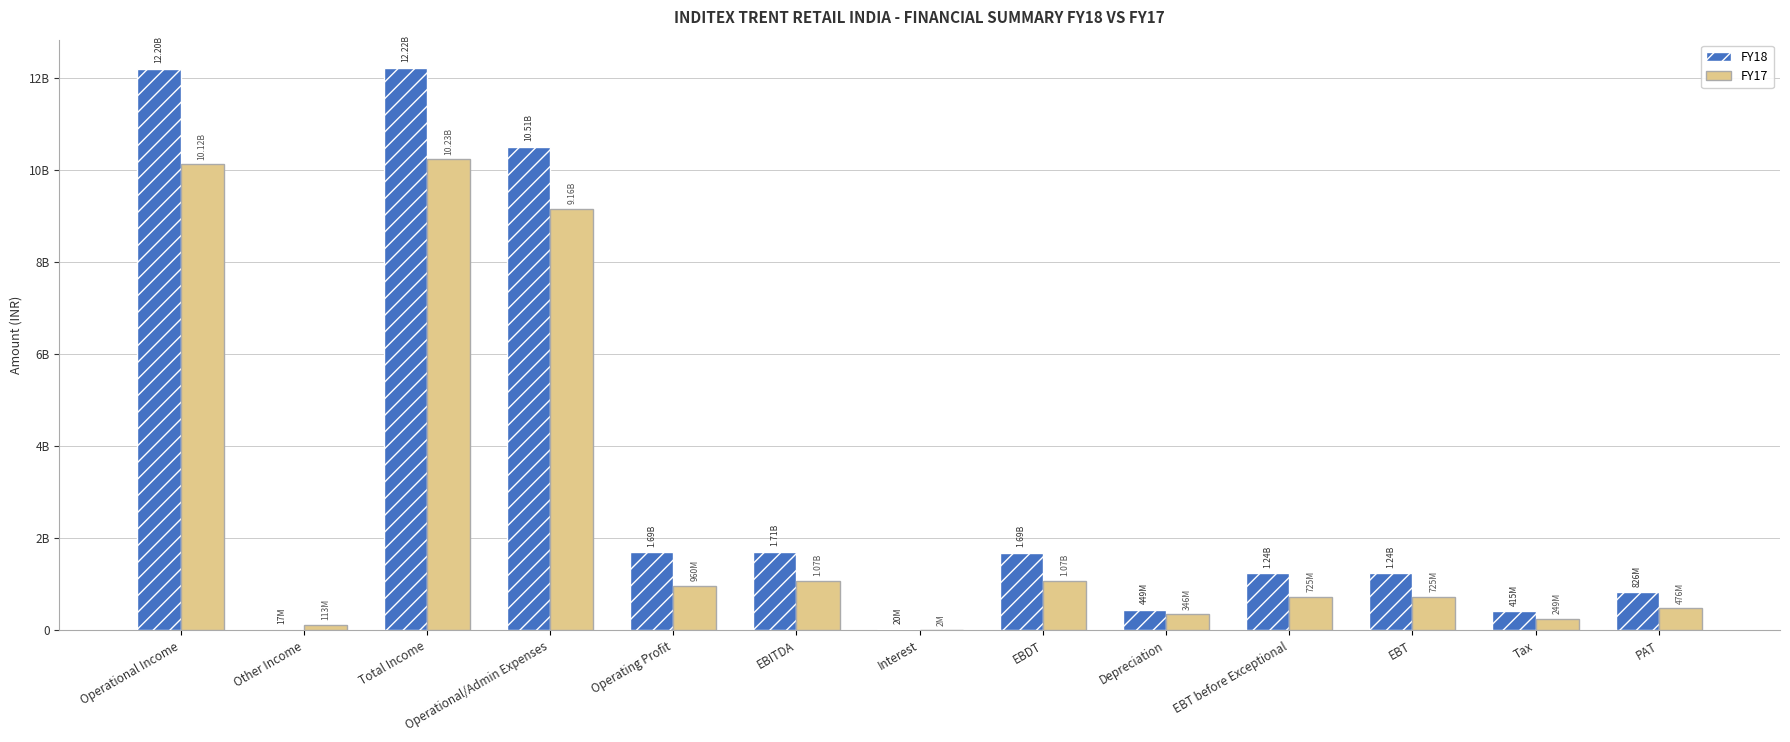

Which category has the highest value across all series?

Total Income